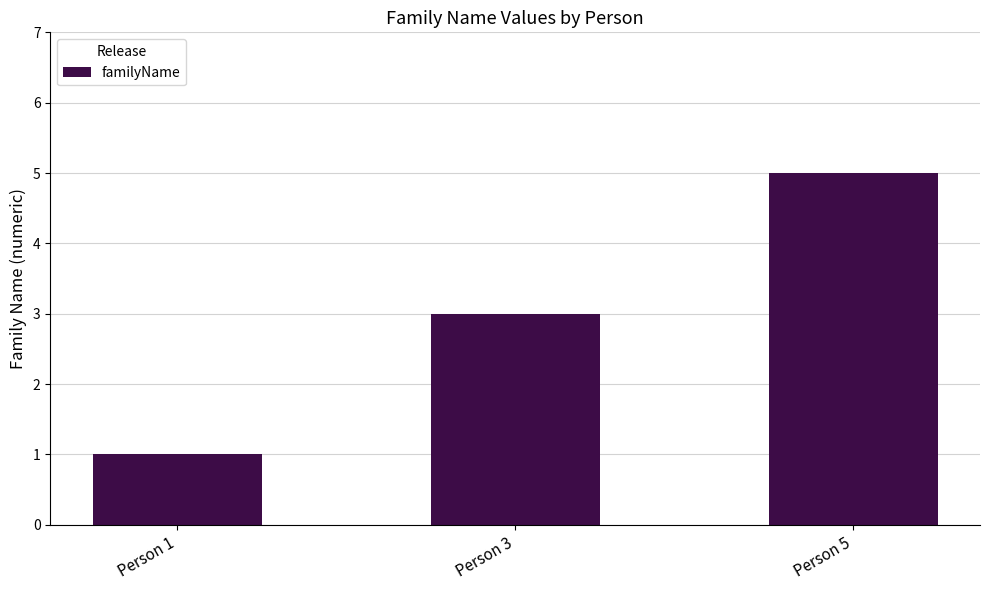

Rank the categories by value from highest to lowest.

Person 5, Person 3, Person 1